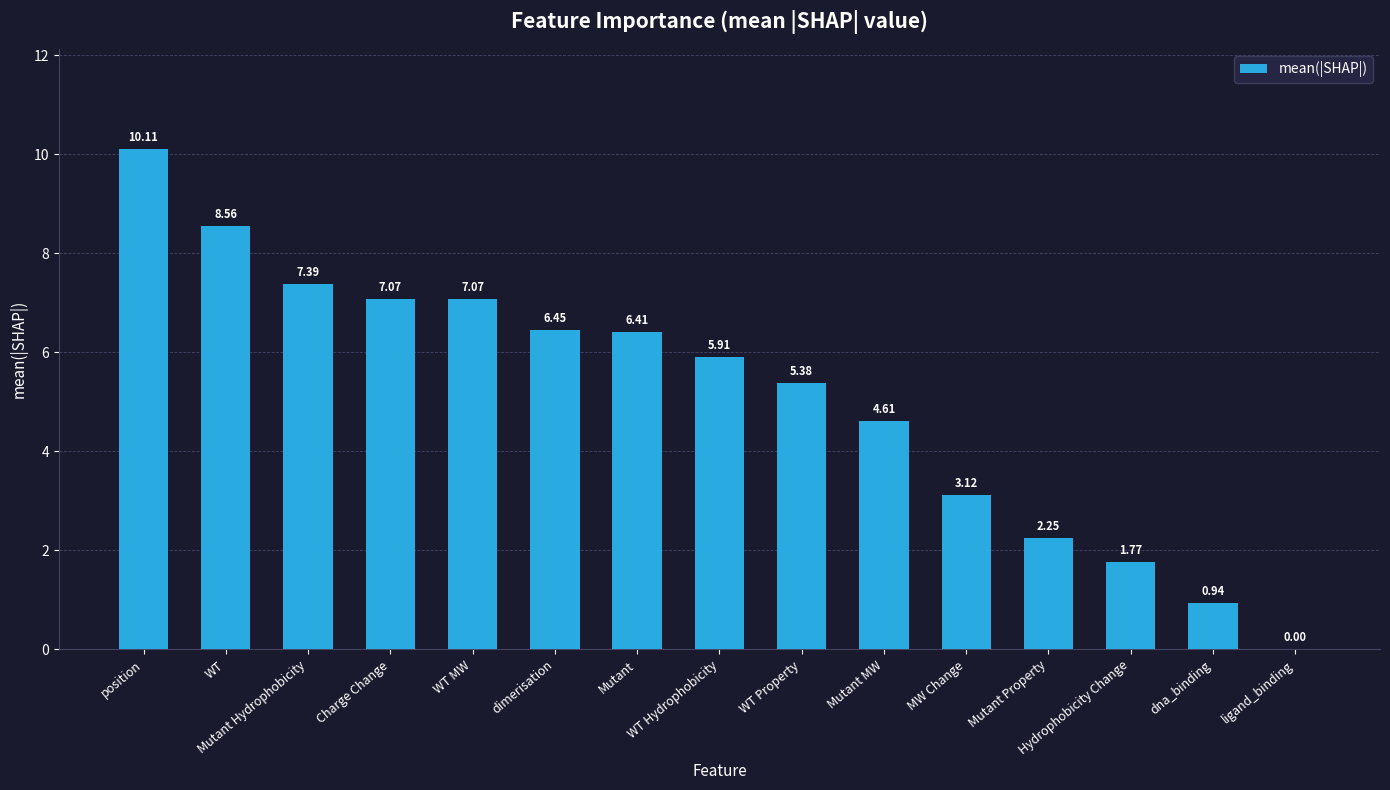

At which label is the value closest to 5?

WT Property